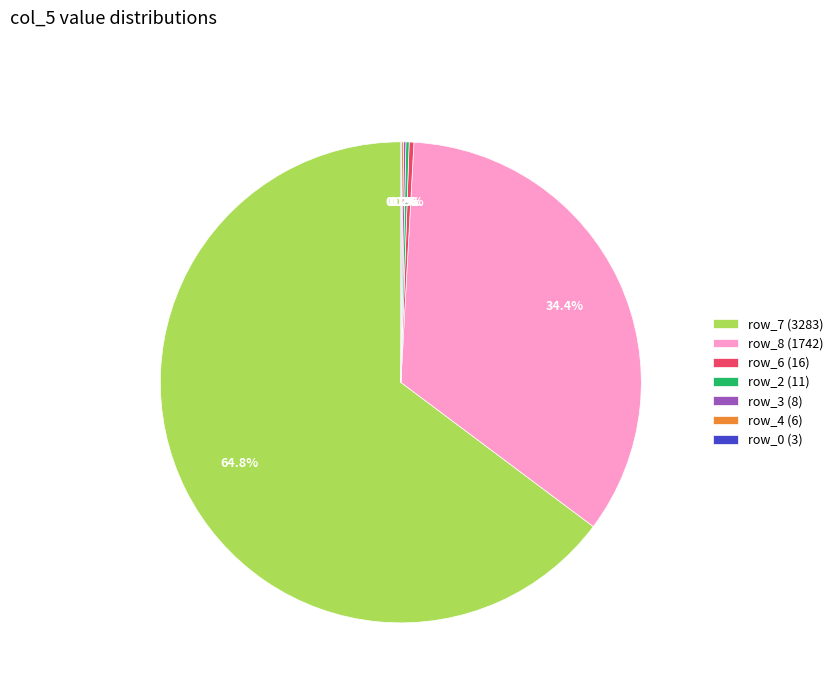

To the nearest percent, what is the average slice percentage?

14%